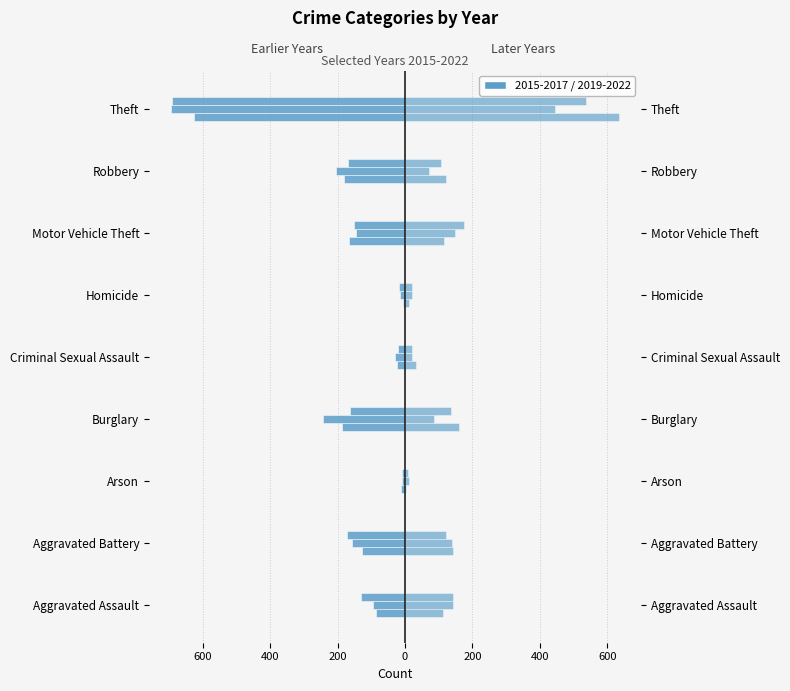

Reading left to right, extract all data points from this chart.

2015: -86	-127	-13	-187	-25	-5	-166	-180	-626
2016: -95	-157	-8	-244	-29	-14	-144	-205	-693
2017: -130	-173	-8	-164	-20	-18	-150	-169	-692
2019: 113	142	4	159	34	11	115	123	634
2021: 143	141	11	87	22	20	149	70	444
2022: 142	122	8	136	22	21	175	107	537